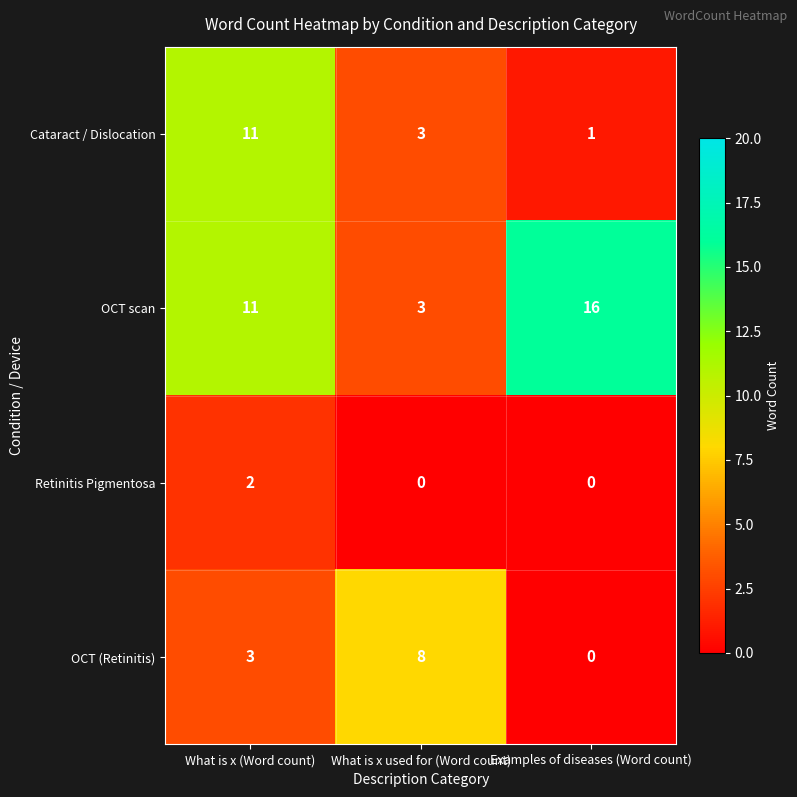

What is the maximum value for Cataract / Dislocation?

11